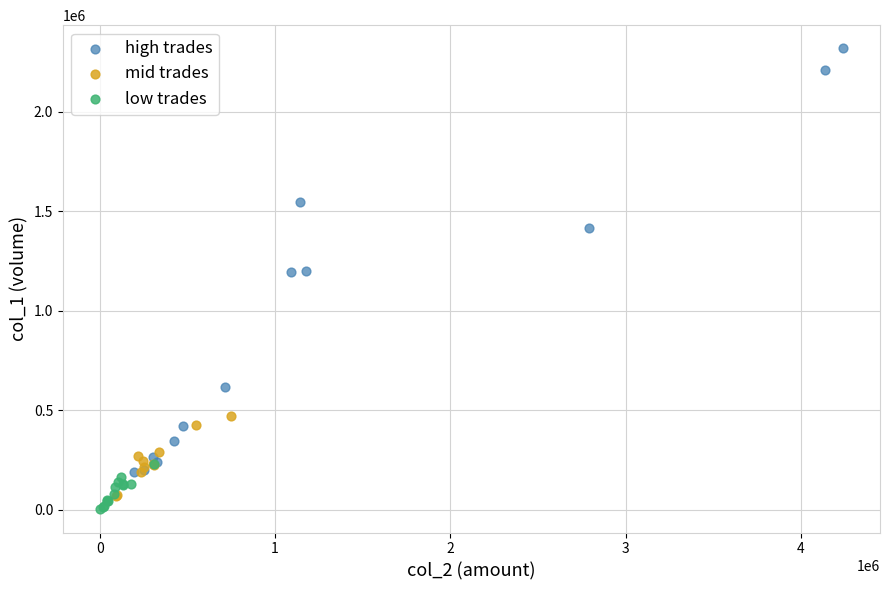

Which series has the widest spread of Y values?

high trades